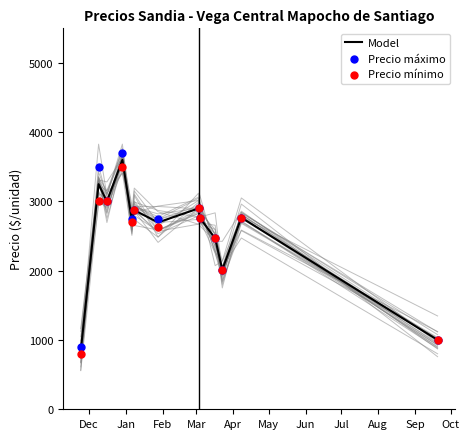

Which series reaches the minimum Y coordinate?

Precio mínimo